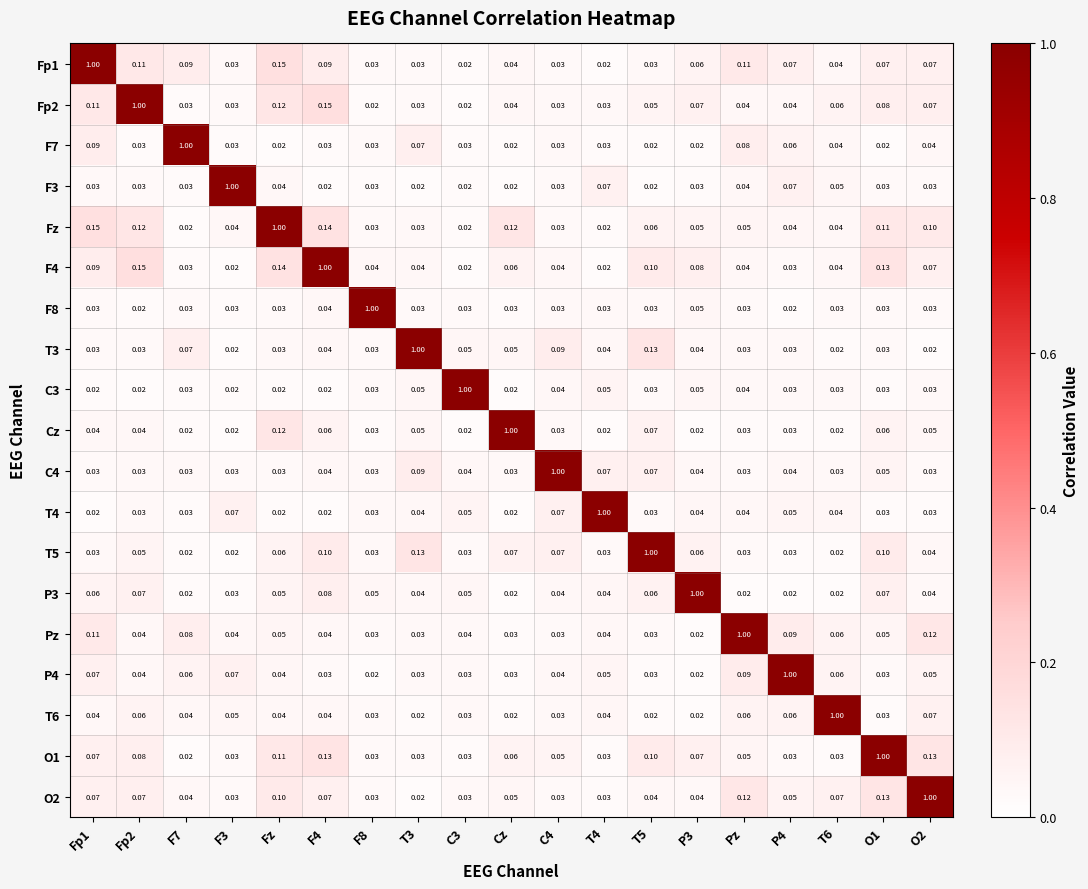

Is the value of Pz at Pz greater than the value of O1 at F3?

Yes